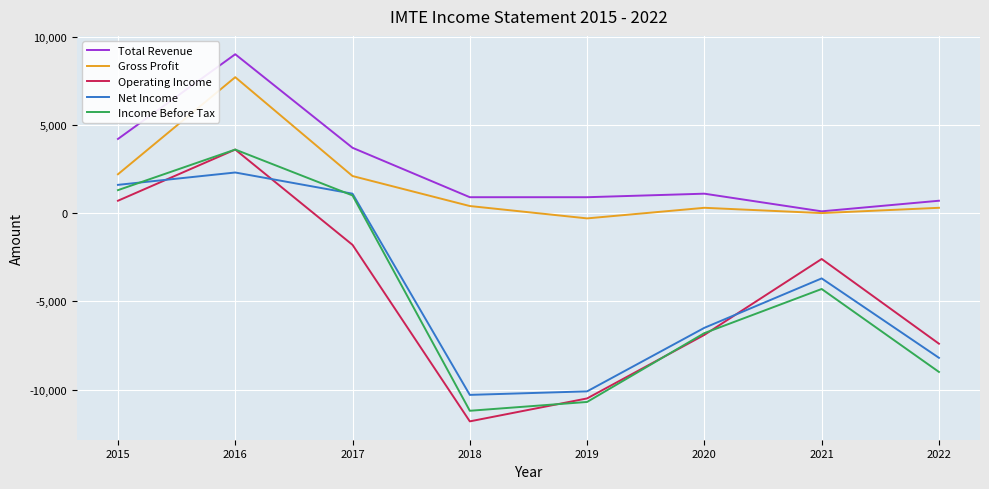

The value of Operating Income at 2017 is -1800. True or false?

True